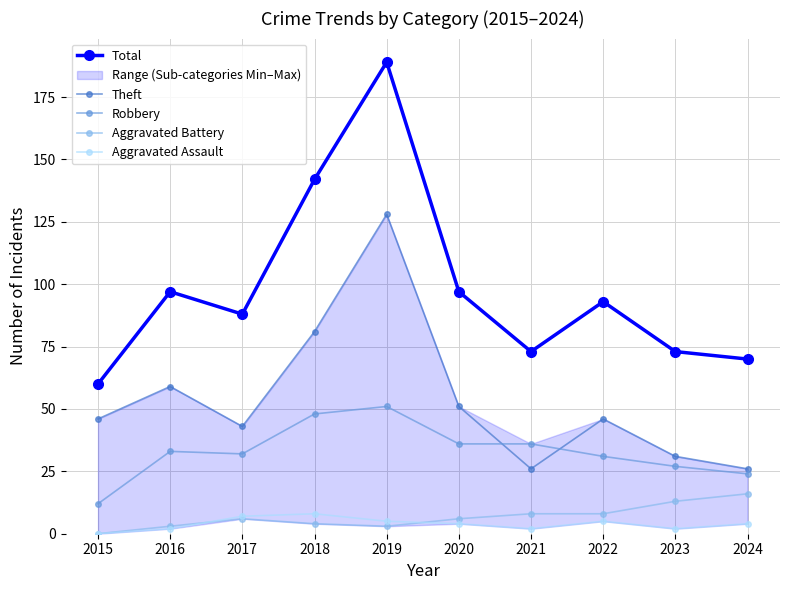

At which category does Robbery reach its first local peak?

2016